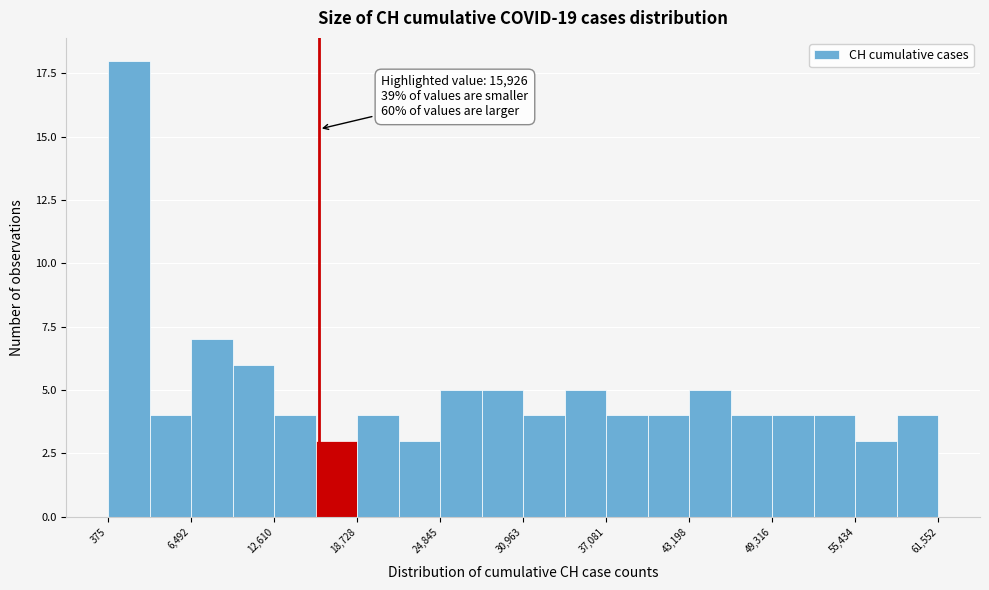

Read against the x-axis, roughly where is the centre of the tallest bar?

2000